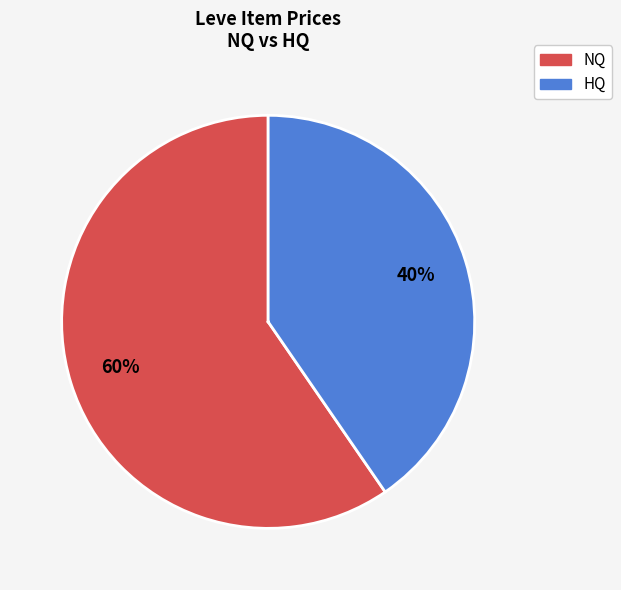

To the nearest percent, what is the average slice percentage?

50%